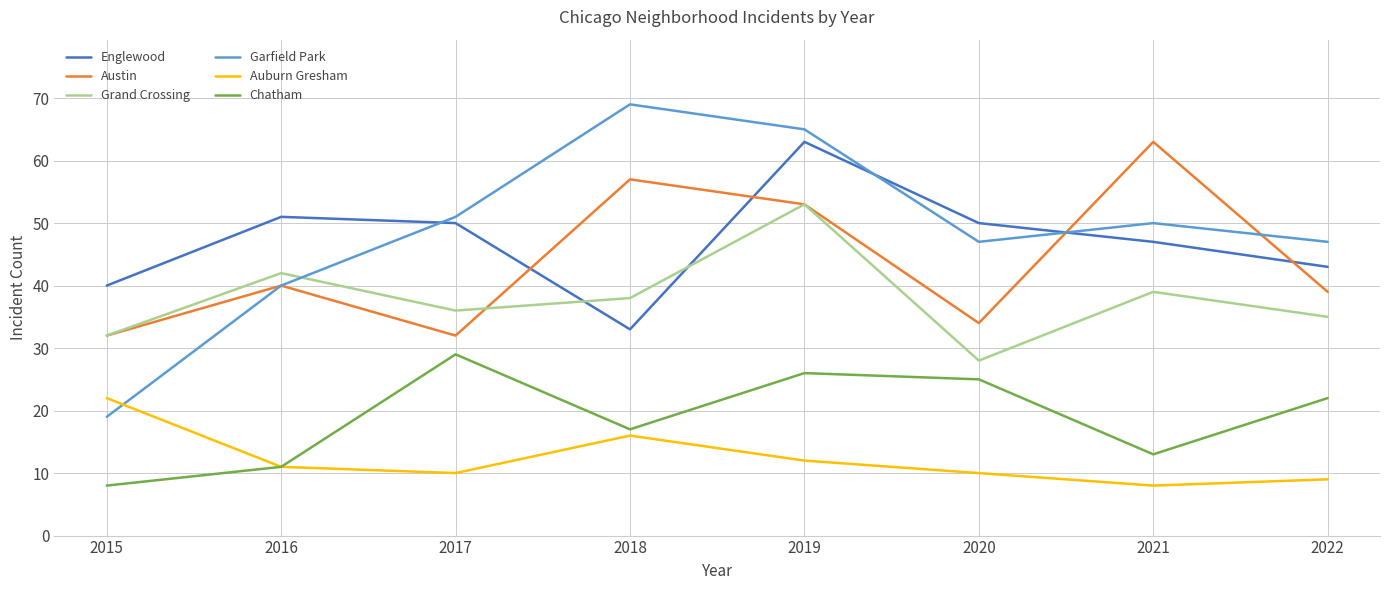

What is the total value across all series at 2020?

194